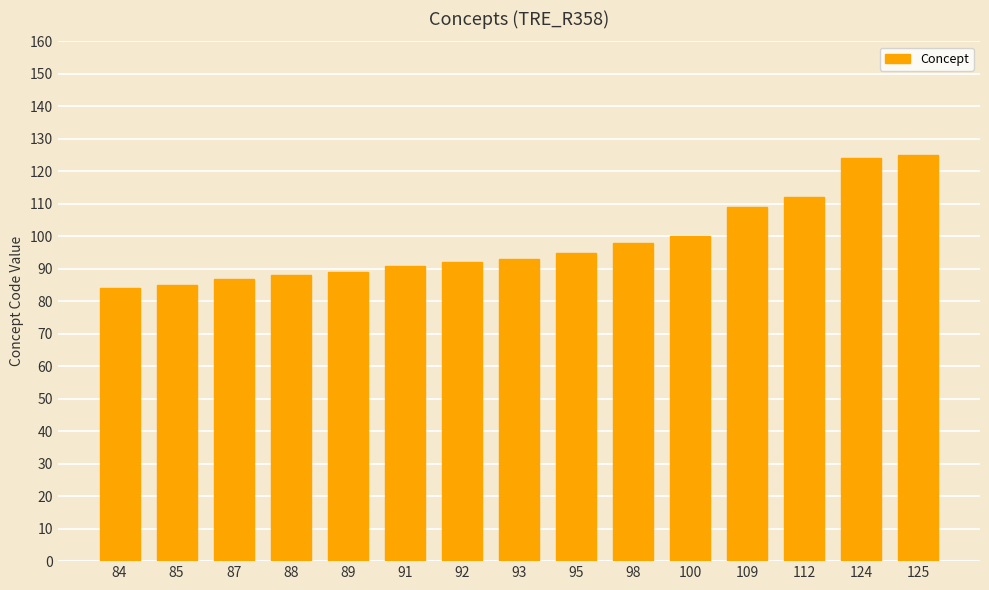

Approximately how many times larger is the value at 109 compared to 98?

1.1